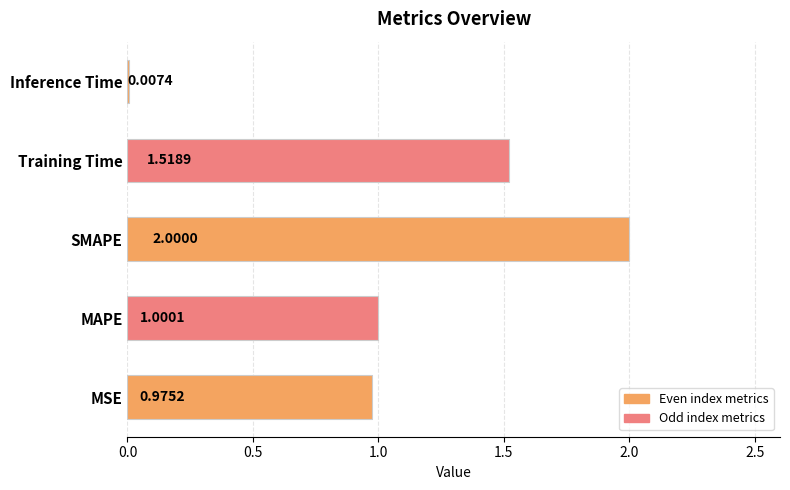

What is the sum of the values at SMAPE and MAPE?

3.0